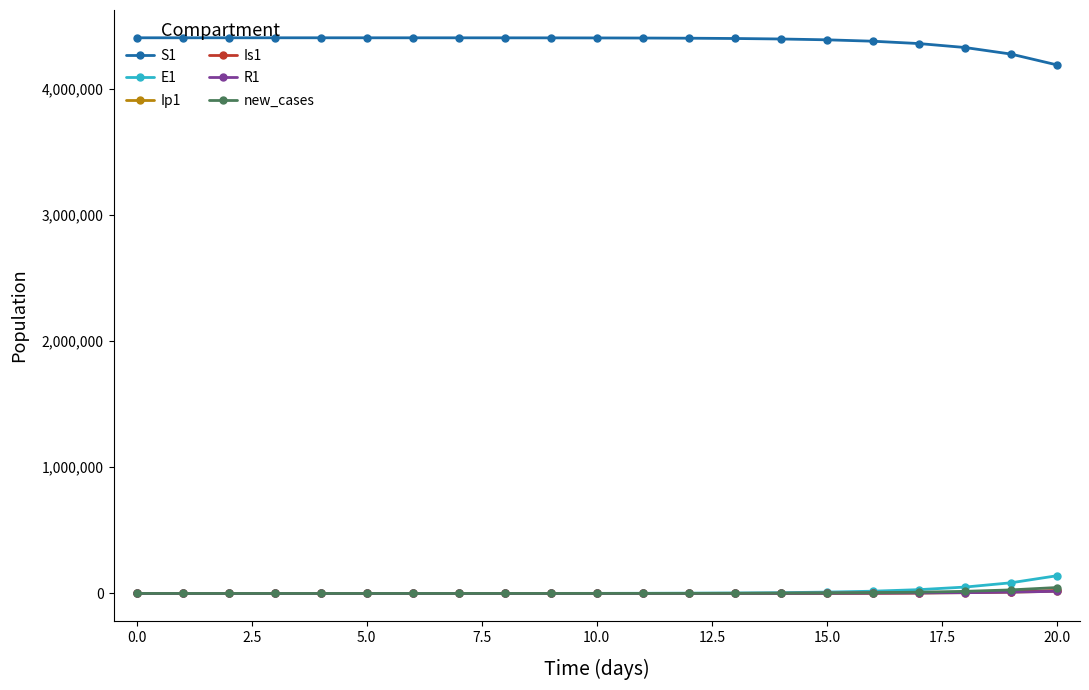

True or false: E1 and S1 cross at least once.

False